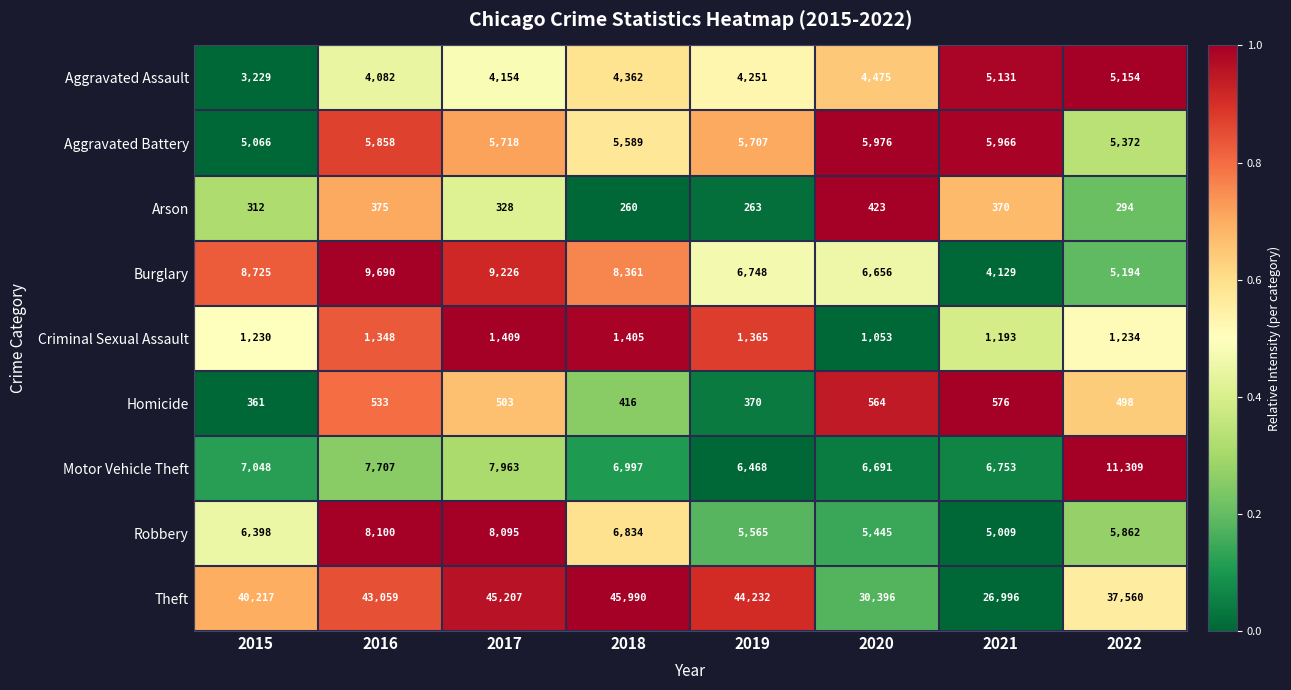

What is the total value across all series at 2019?

74969